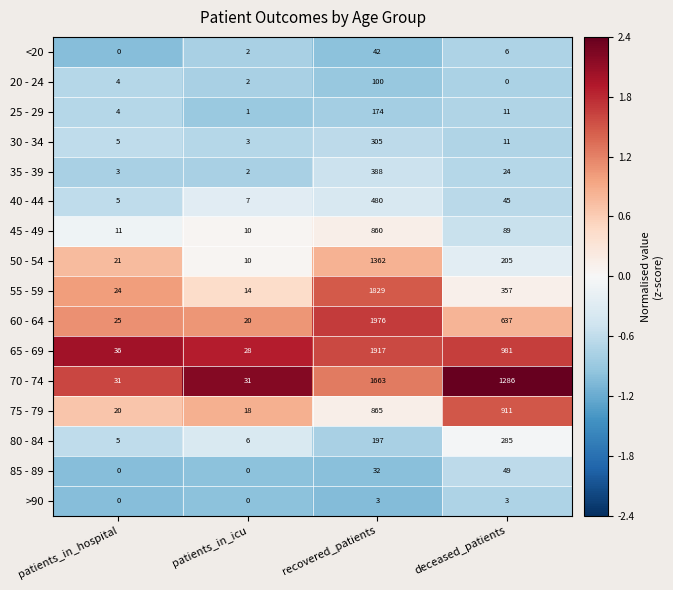

Which label corresponds to the largest value in the chart?

recovered_patients